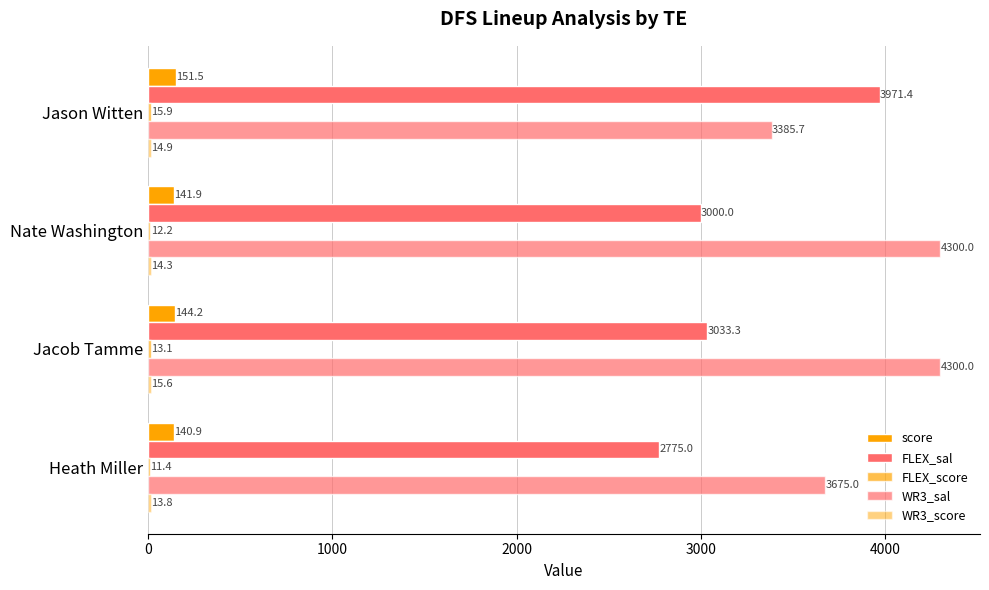

How many series are shown in this chart?

5